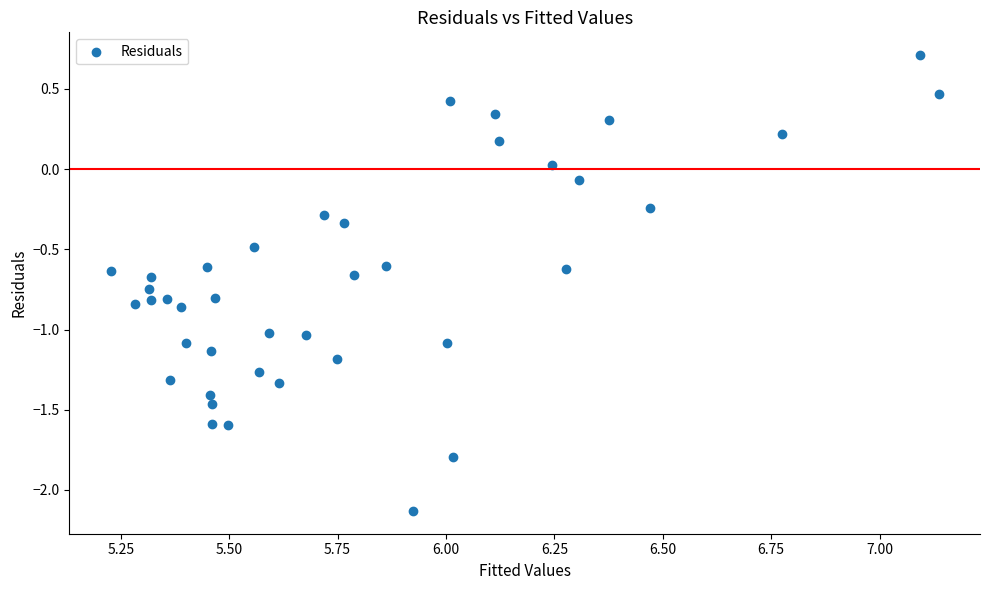

What is the range of Y values (max minus min)?

2.8